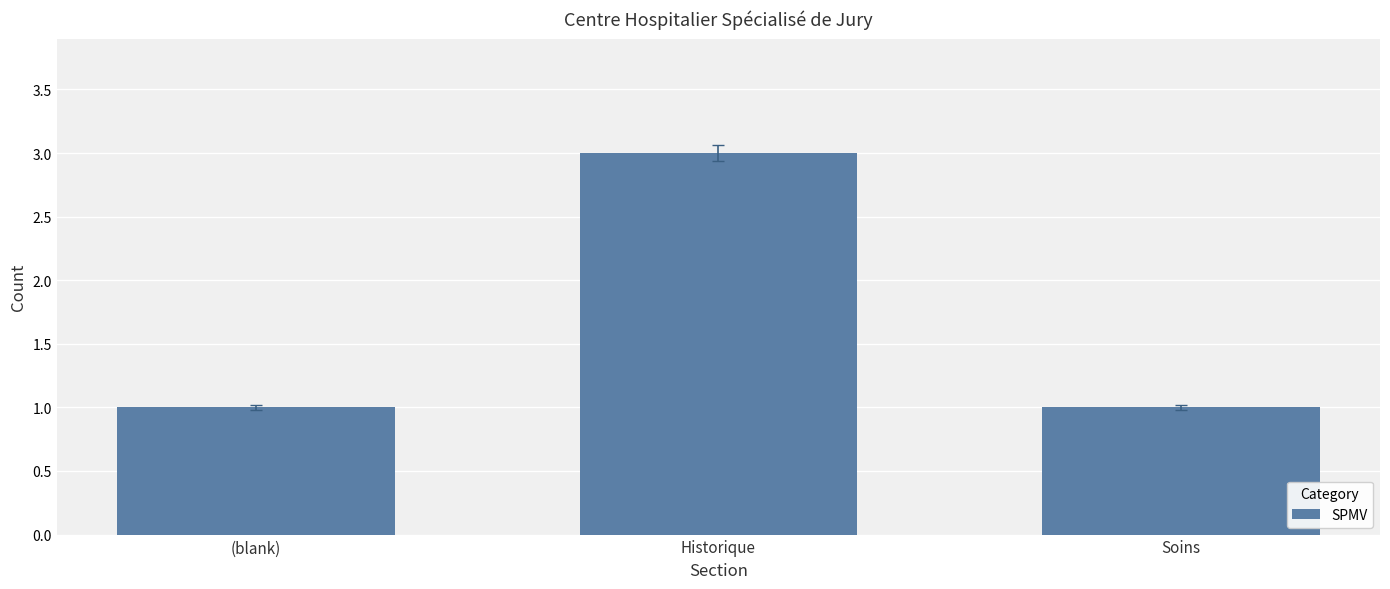

Count the number of data series in this chart.

1